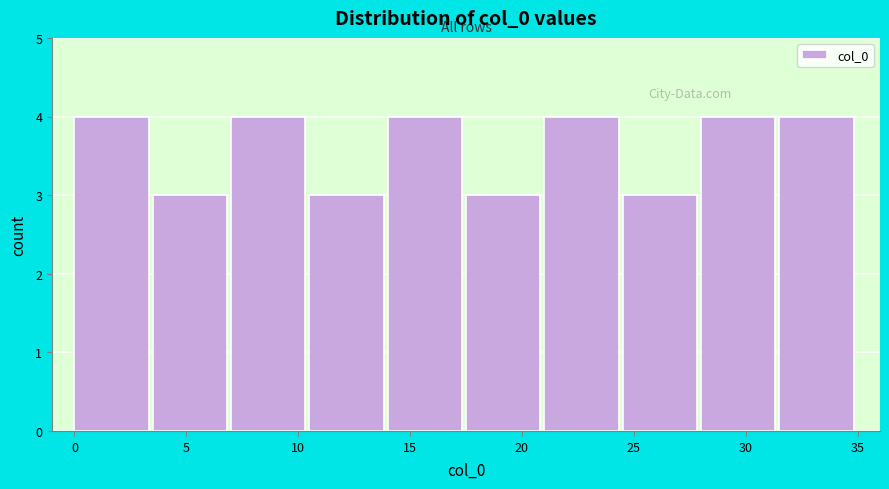

Reading left to right, list every bar in this chart as the range it spans on the x-axis followed by its height. The values are not printed on the chart, so give them approximately, as read against the axis.

0.0 to 3.5: 4
3.5 to 7.0: 3
7.0 to 10.5: 4
10.5 to 14.0: 3
14.0 to 17.5: 4
17.5 to 21.0: 3
21.0 to 24.5: 4
24.5 to 28.0: 3
28.0 to 31.5: 4
31.5 to 35.0: 4